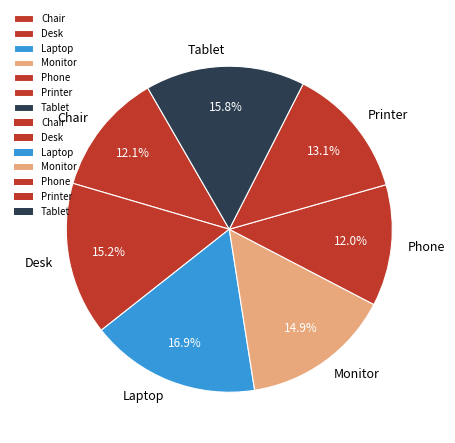

What portion of the pie excludes Laptop?

83.1%